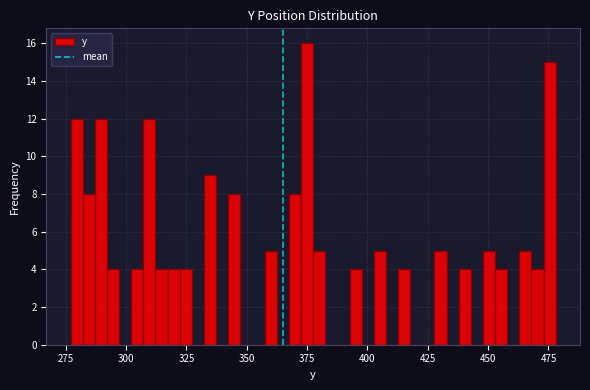

Around what value on the x-axis is the tallest bar? Give the approximate position of its centre, as read against the axis.

375